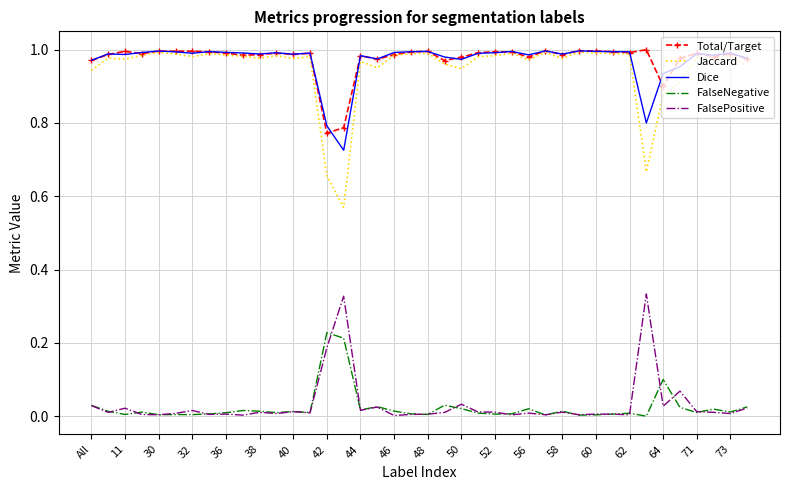

True or false: Dice and FalsePositive cross at least once.

False